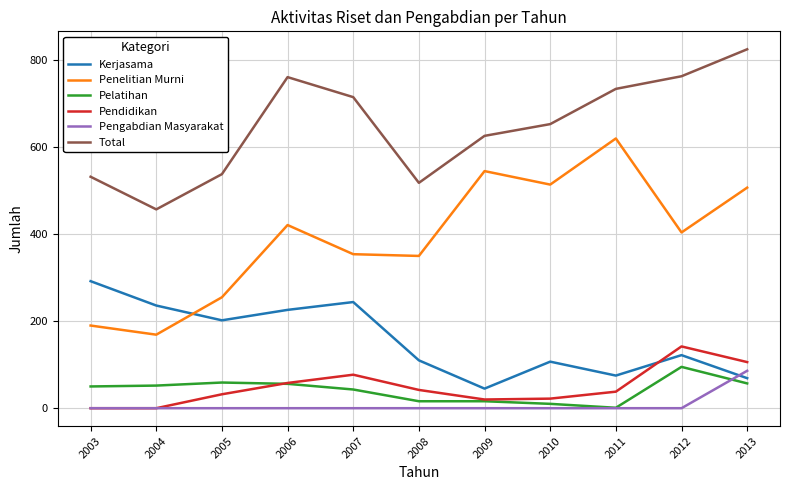

Which series has the largest total across all categories?

Total